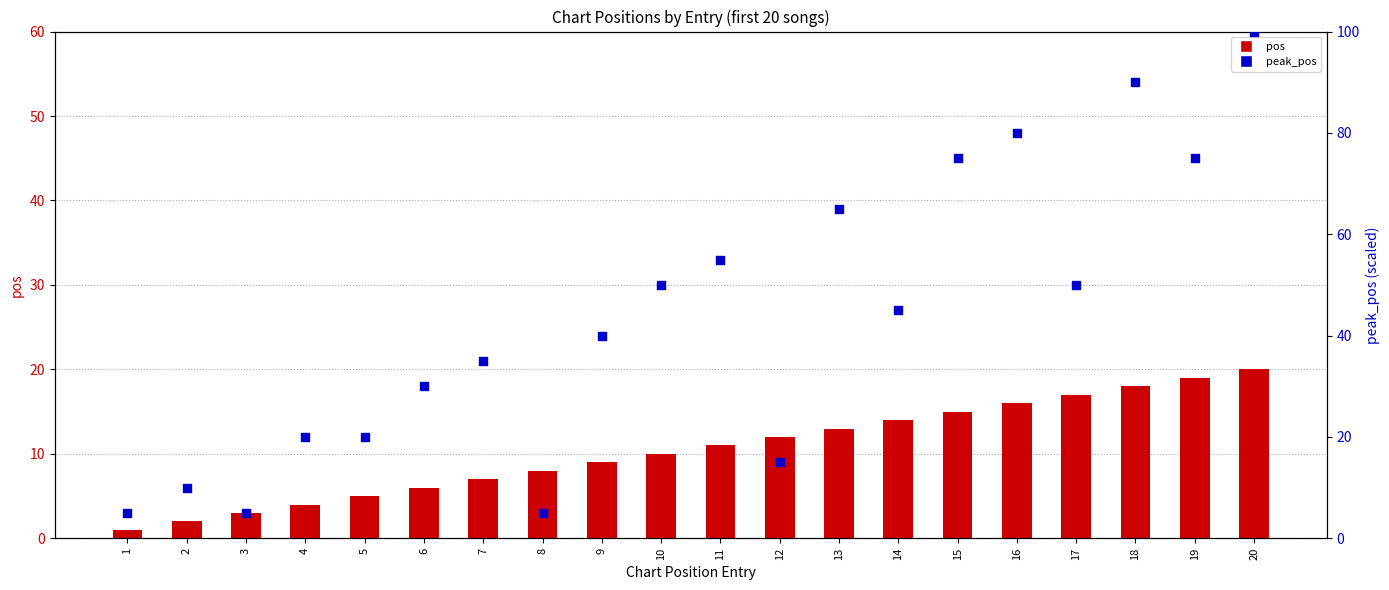

What are all the series names shown in the legend?

pos, peak_pos